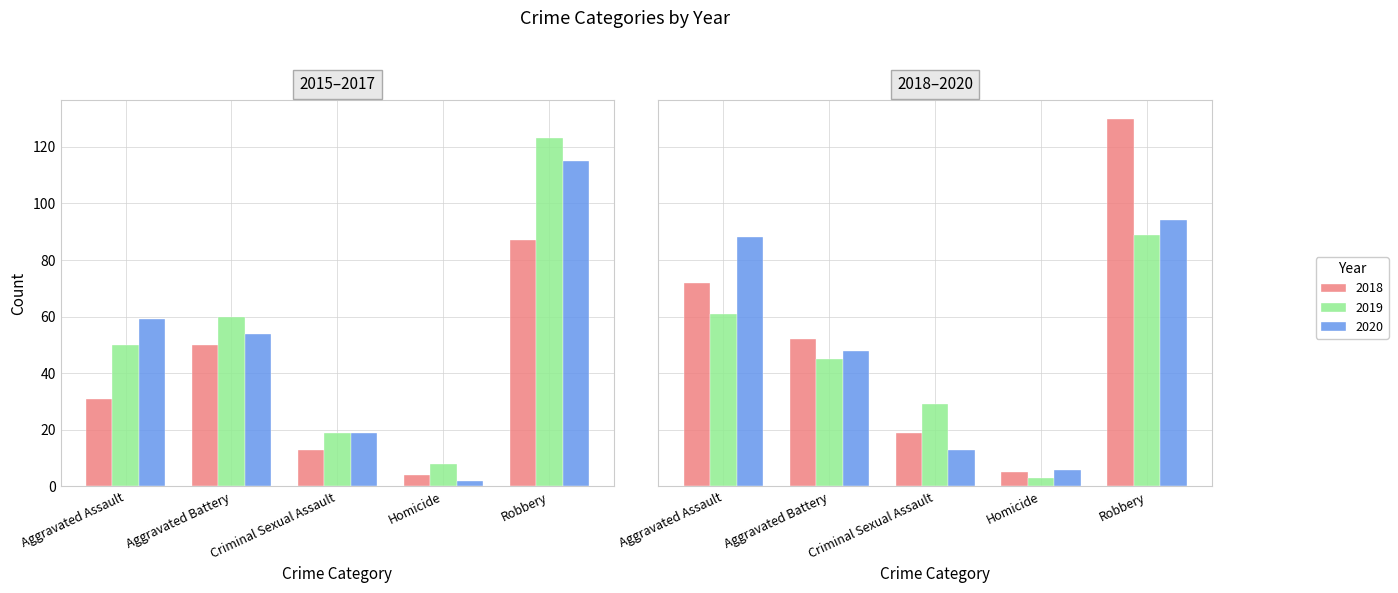

Rank the series at Criminal Sexual Assault from highest to lowest value.

2019, 2016, 2017, 2018, 2015, 2020